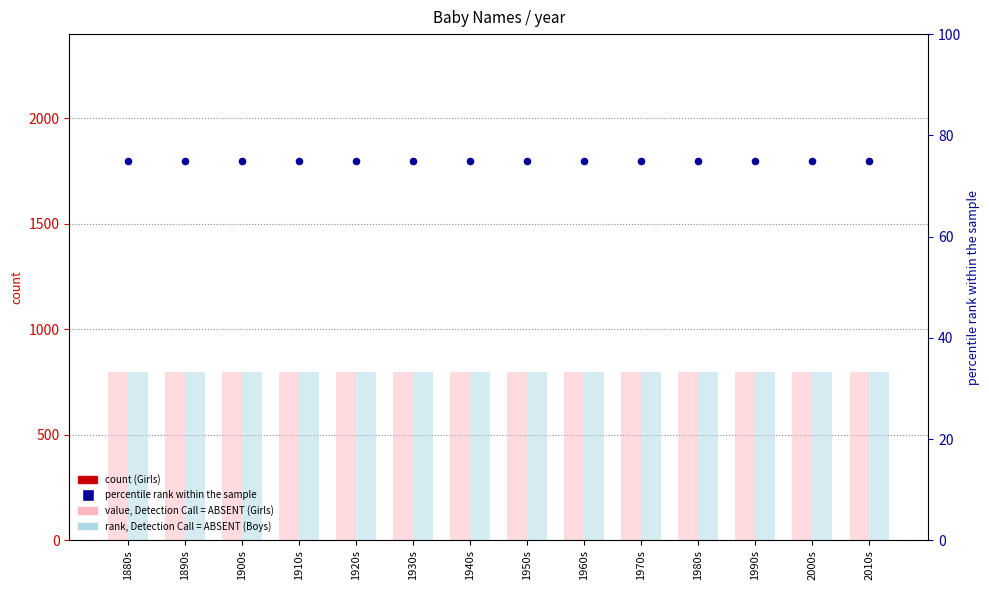

Is the value of percentile rank within the sample at 1980s greater than the value of Girls (count) at 1880s?

Yes